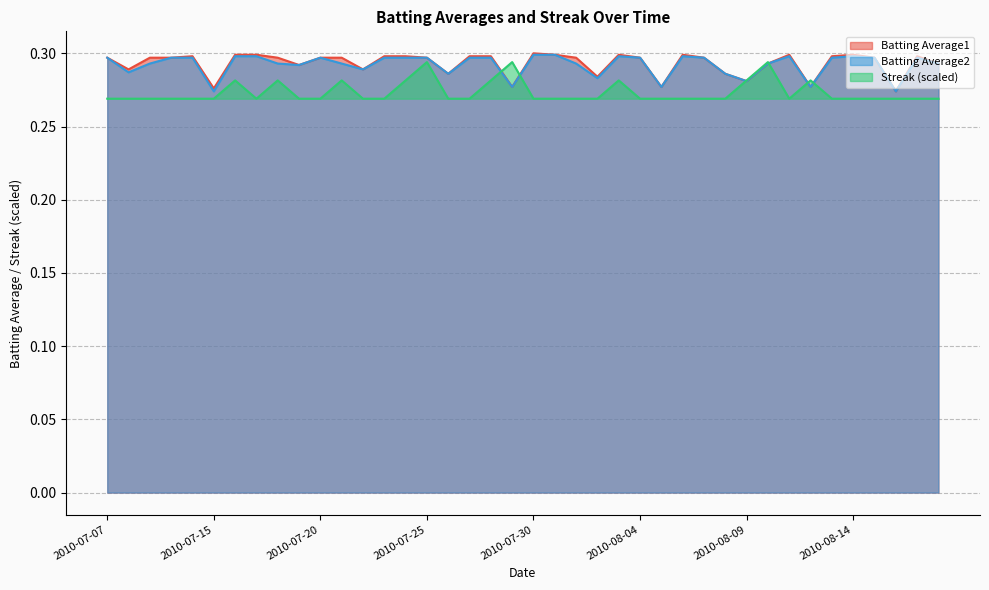

How many interior local peaks does the Streak series have?

8